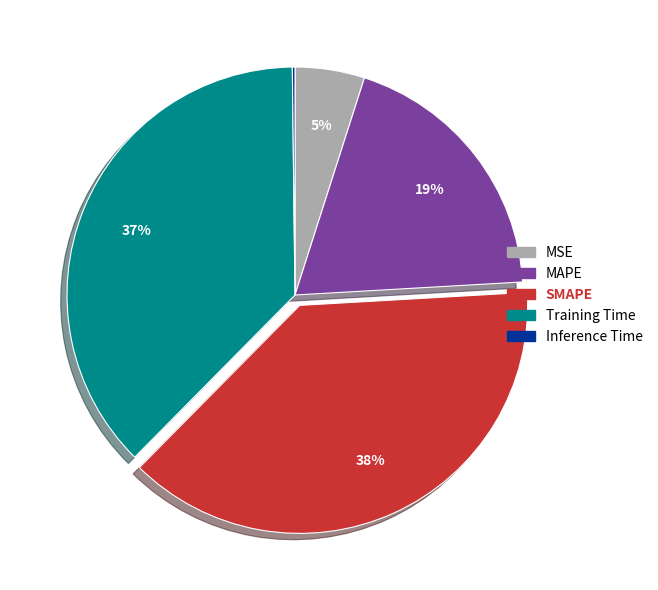

To the nearest percent, what is the difference between the largest and smallest slice percentages?

38%